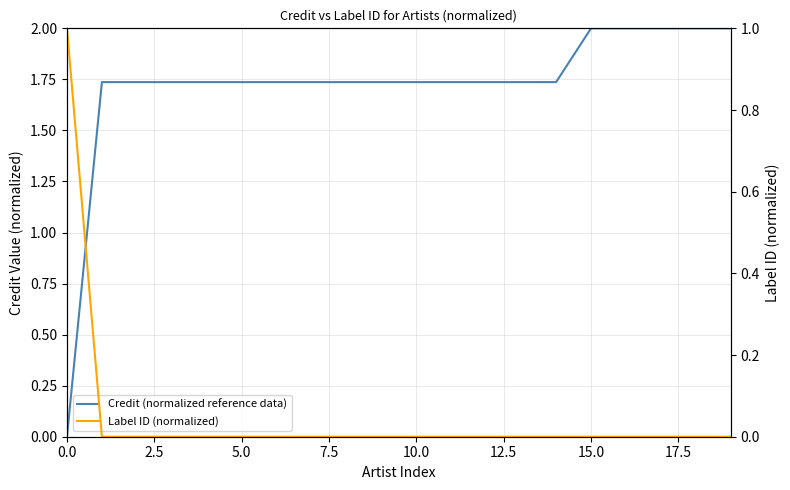

True or false: Credit (normalized reference data) and Label ID (normalized) intersect in this chart.

True